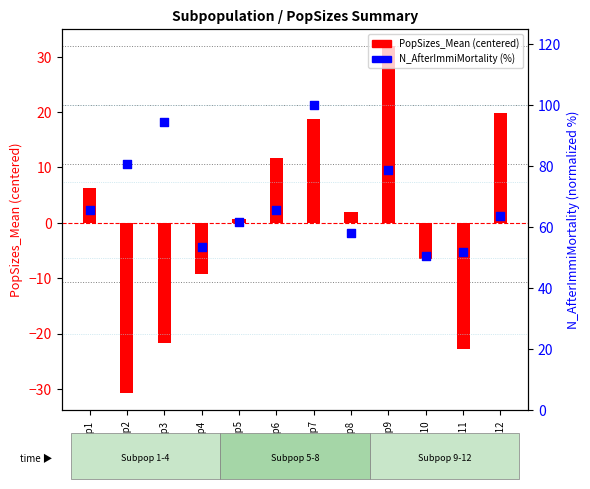

Which series reaches the maximum Y coordinate?

N_AfterImmiMortality (normalized)